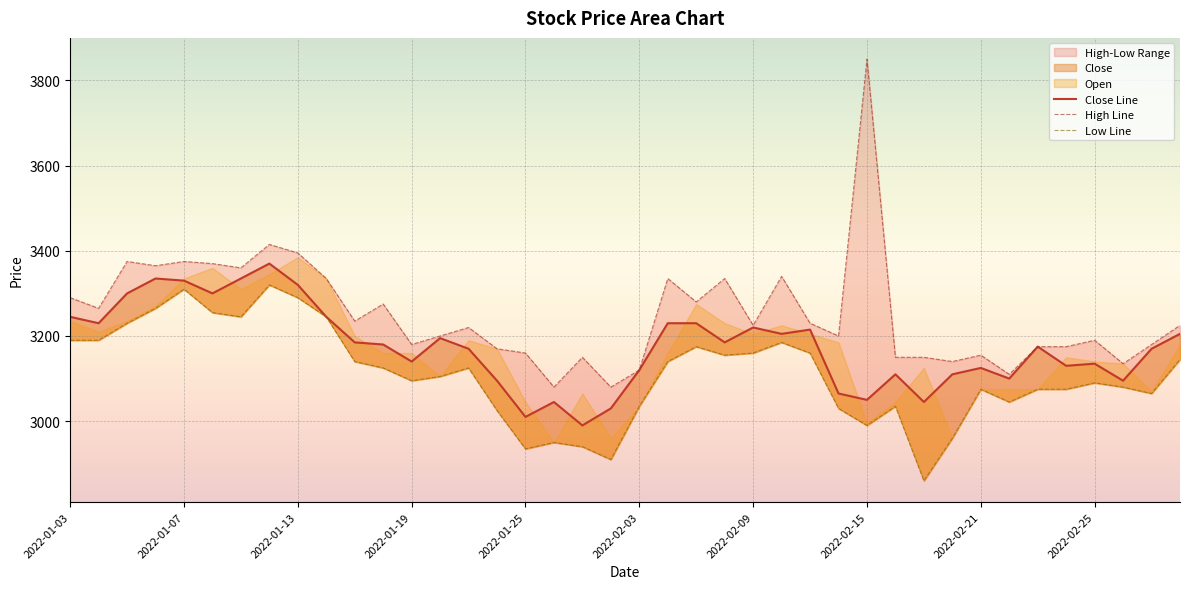

What is the approximate value of High at 2022-02-04, to the nearest 10?

3340